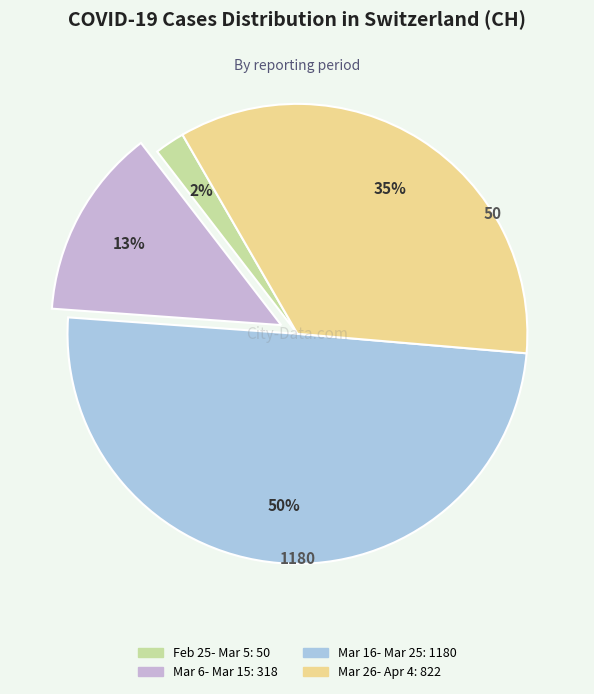

How many slices are in this pie chart?

4